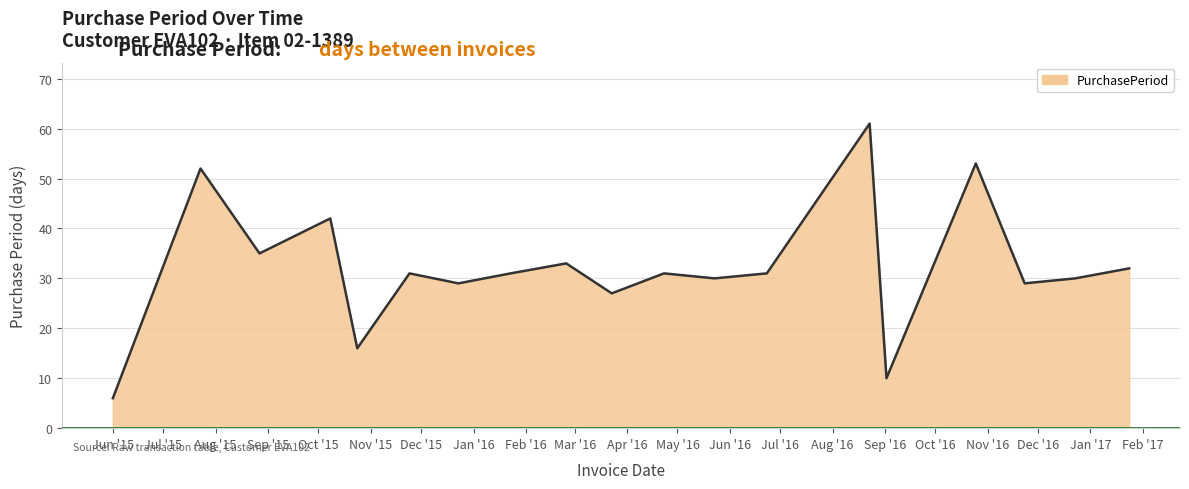

What is the minimum value shown in the chart?

6